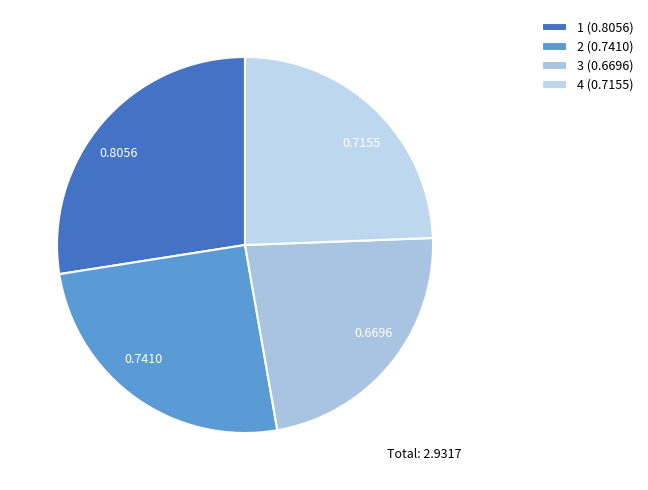

Is it true that 2 is 25% of the pie?

True